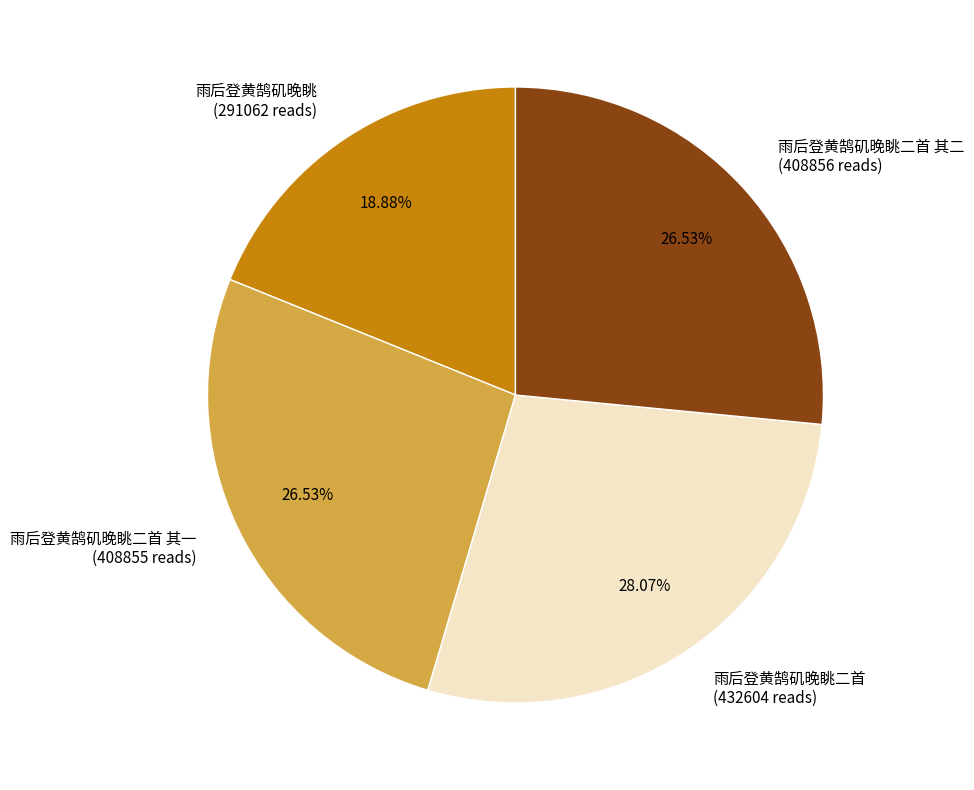

To the nearest percent, what portion does 雨后登黄鹄矶晚眺二首 represent?

28%